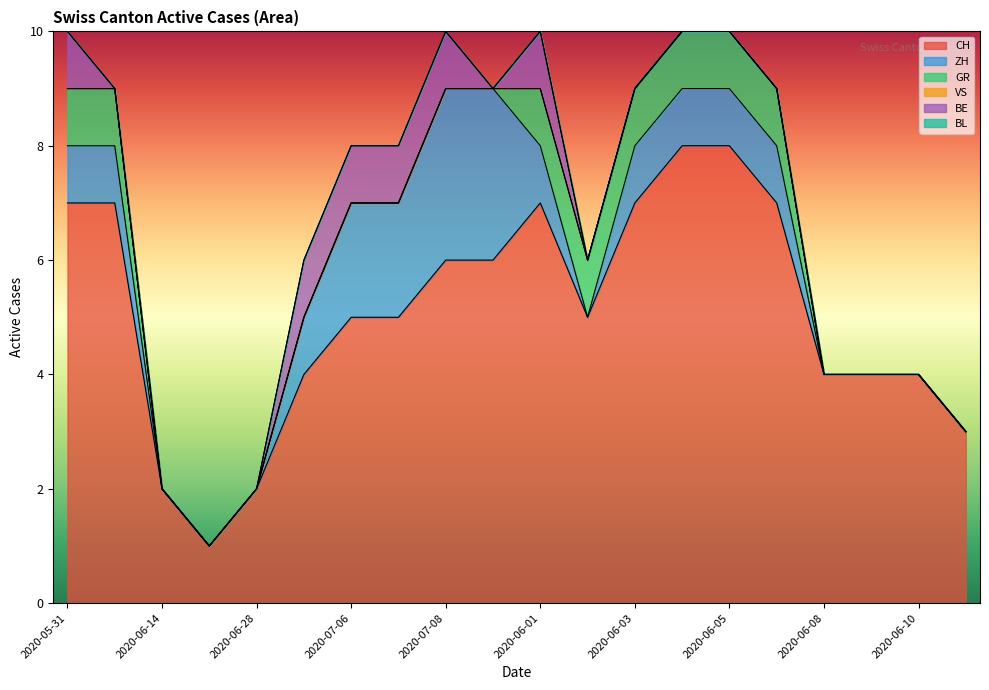

What is the difference between the second highest and minimum values in the BE series?

1